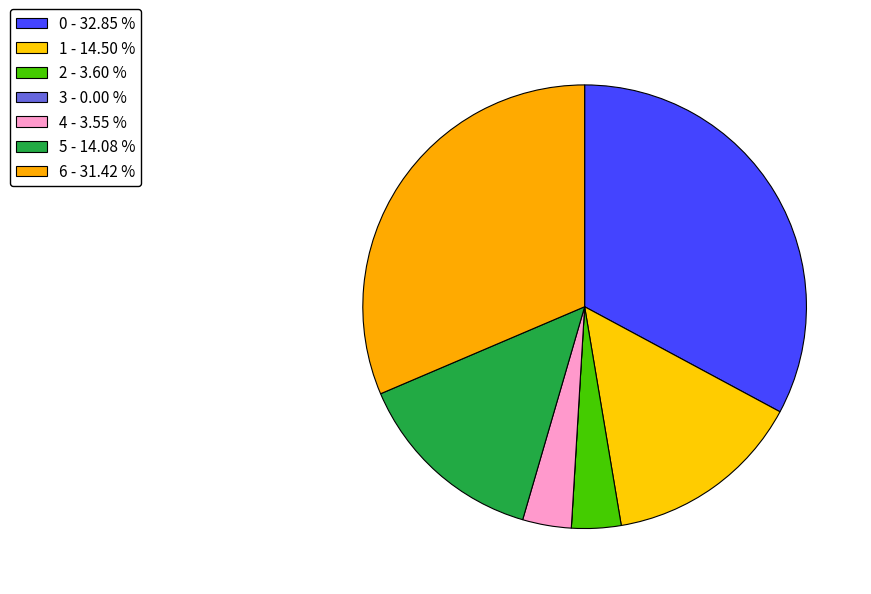

Is it true that 4 is 4% of the pie?

True